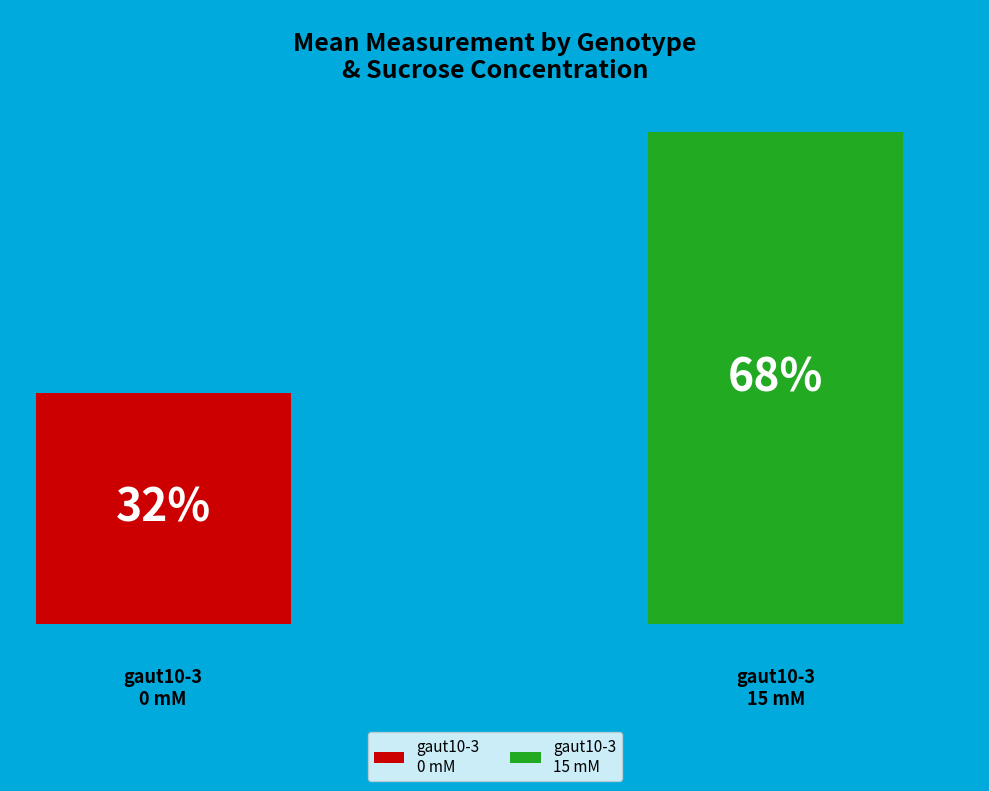

How many bars are there in each group?

2